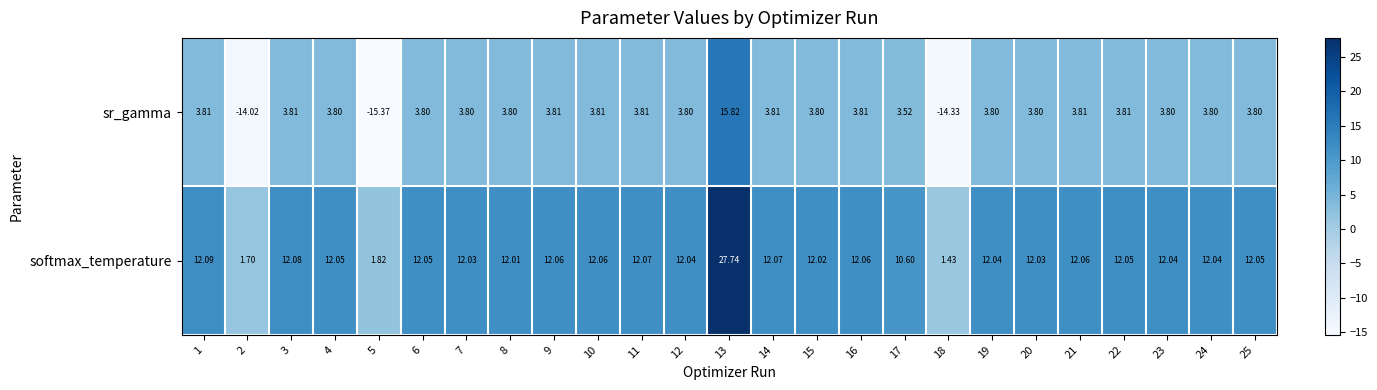

Which series changed the most between 2 and 13?

sr_gamma